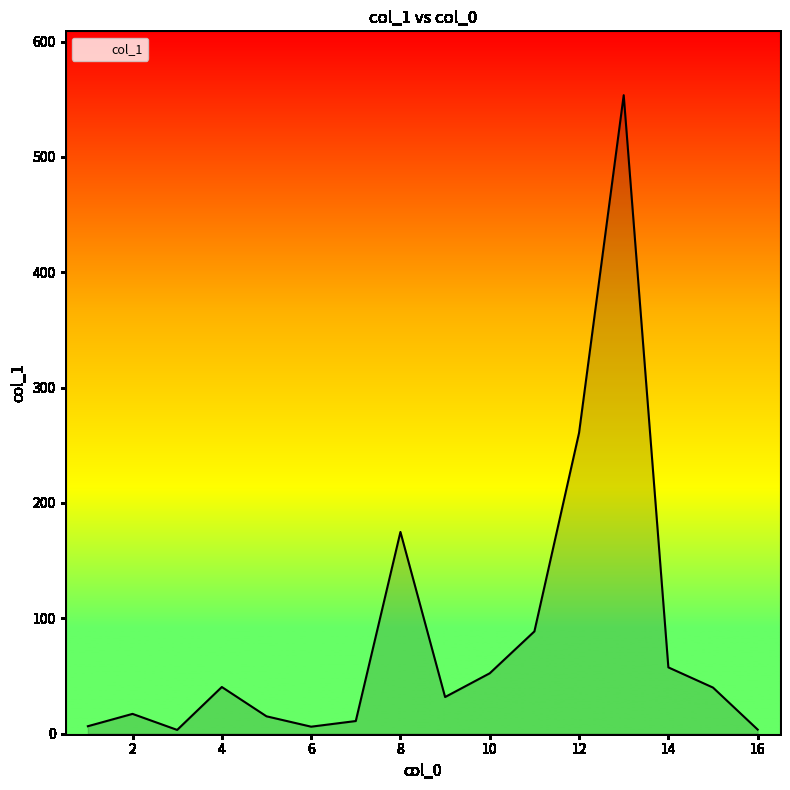

What is the greatest value displayed?

553.5